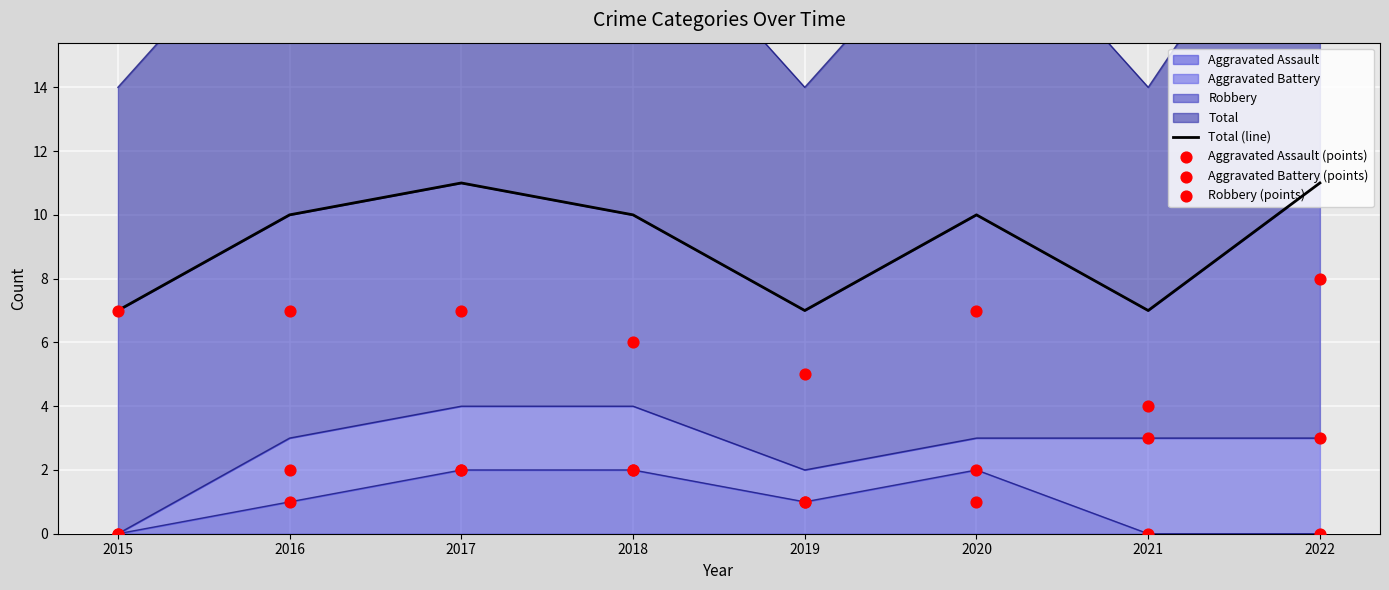

Which series reaches the maximum Y coordinate?

Total (line)